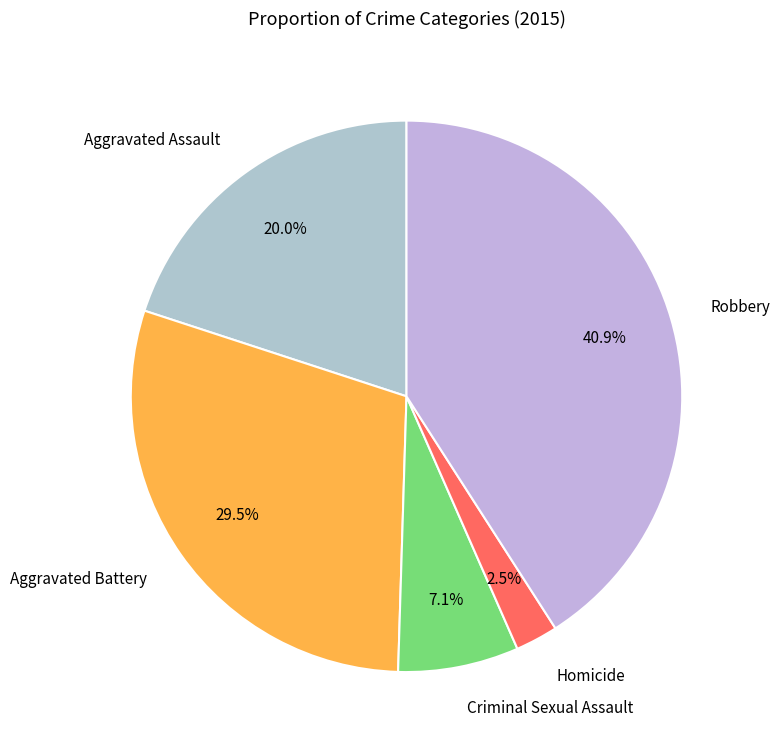

Which category has the biggest portion of the pie?

Robbery